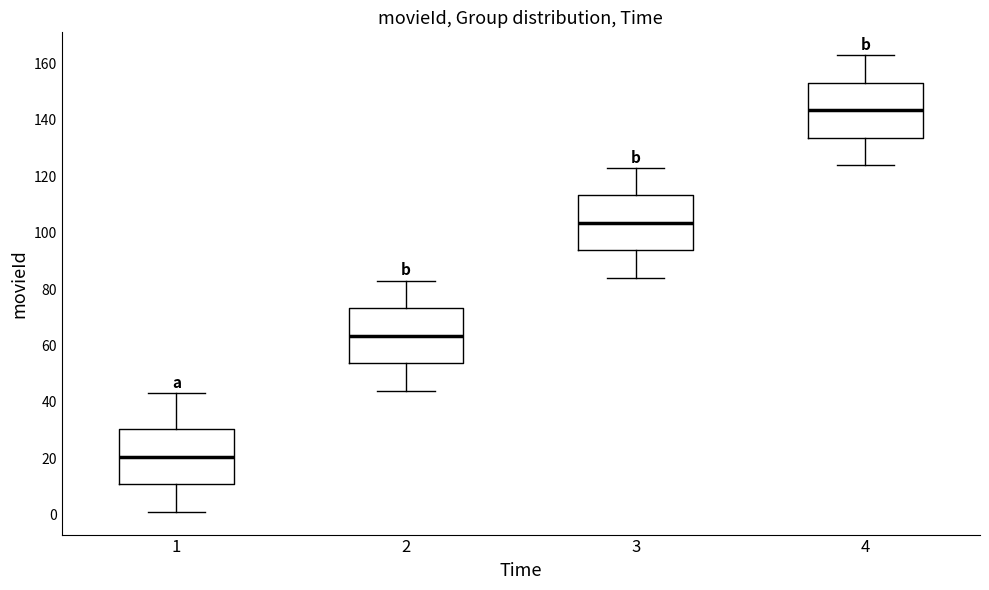

Reading left to right, read every box against the y-axis: the position of its median line, the range the box covers, and the ends of its whiskers. The values are not printed on the chart, so give them approximately, as read against the axis.

1: median 20, box 10 to 30, whiskers 2 to 44
2: median 64, box 54 to 74, whiskers 44 to 84
3: median 104, box 94 to 114, whiskers 84 to 124
4: median 144, box 134 to 154, whiskers 124 to 164